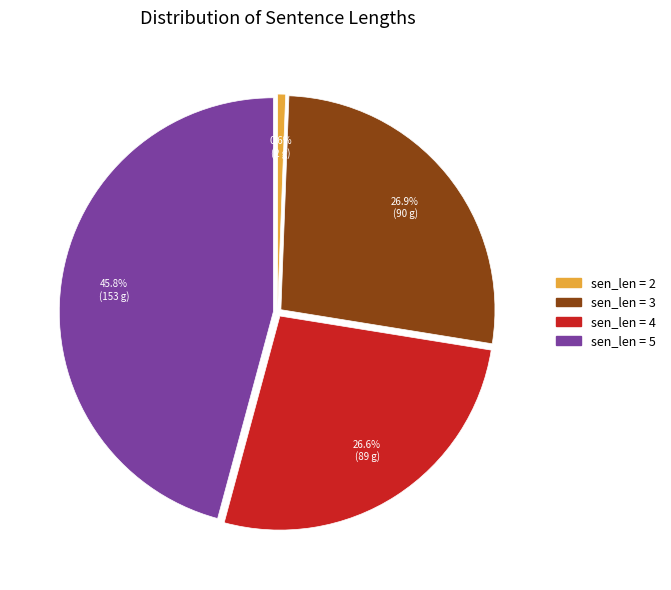

Does any single category account for the majority?

No